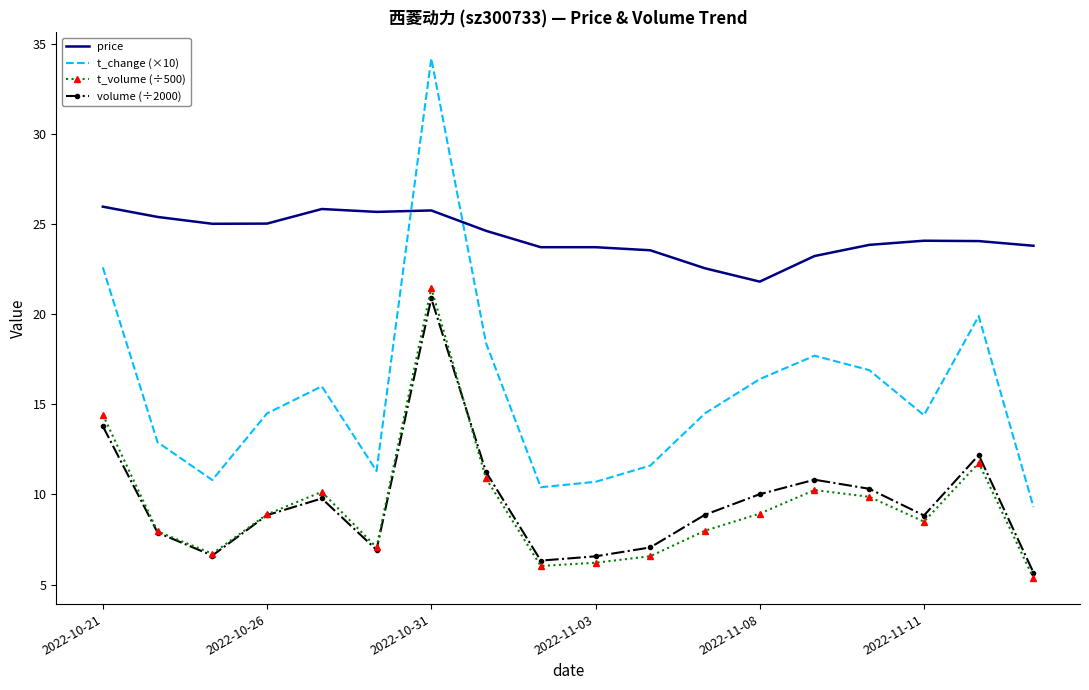

What is the sum of all volume (÷2000) values?

172.6